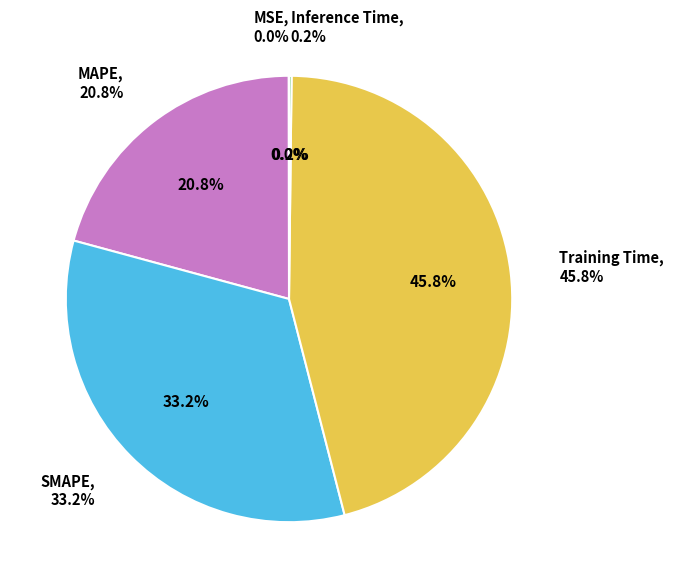

To the nearest percent, what portion does SMAPE represent?

33%